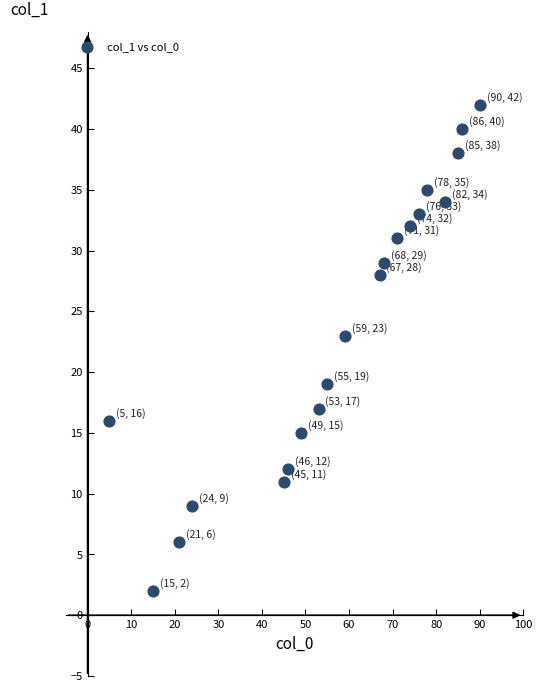

What Y value in the scatter plot is closest to 22?

23